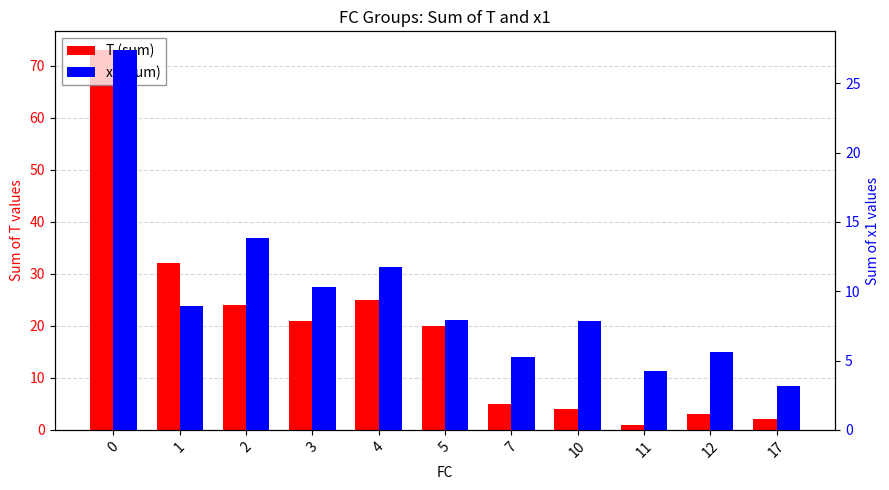

How many data points in x1 (sum) are above 7?

7